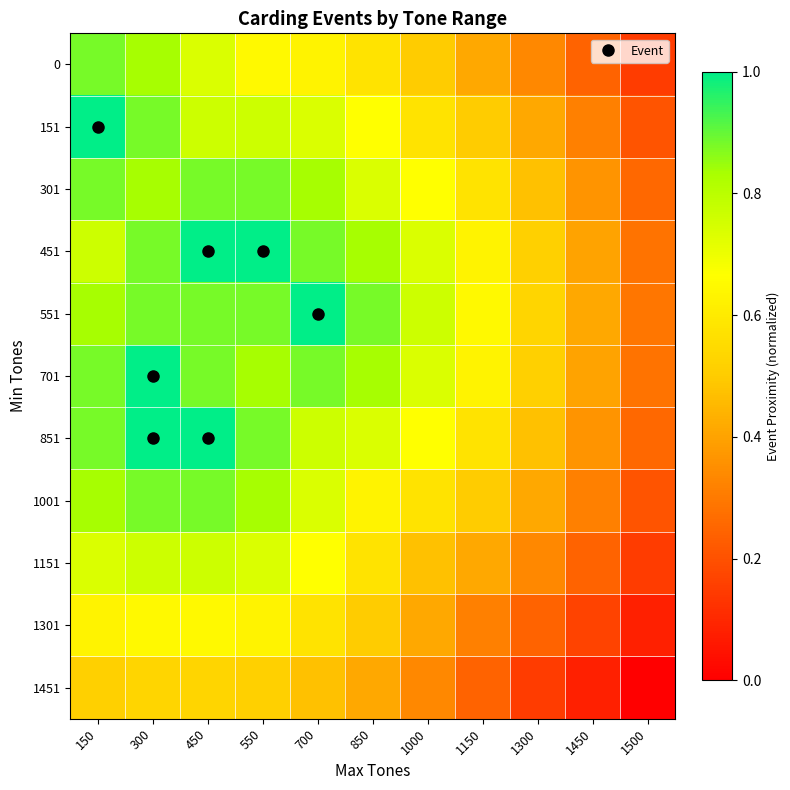

At how many categories does at least one series exceed 0?

11